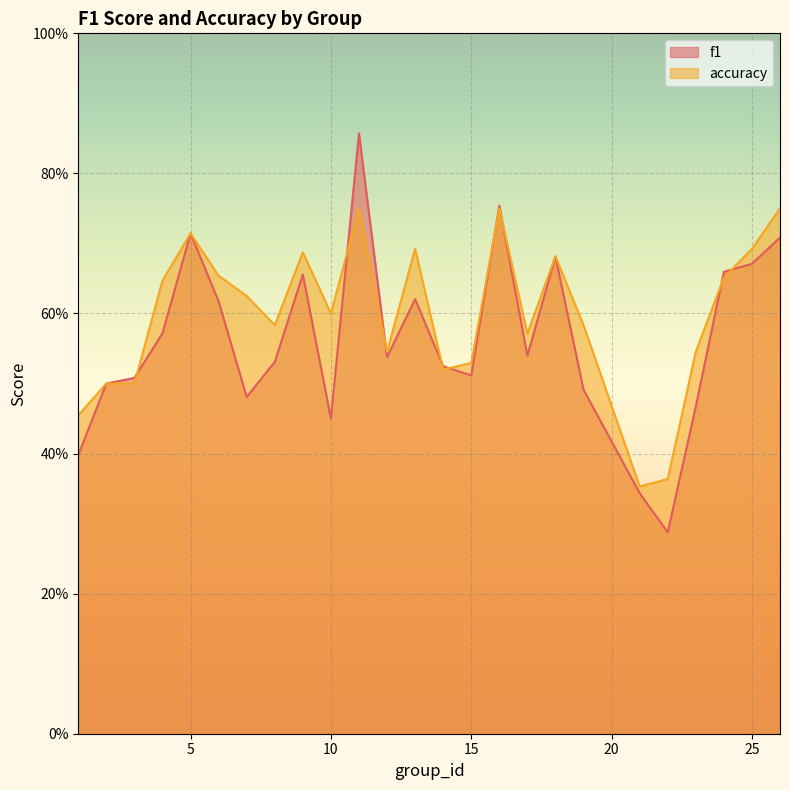

At which category does accuracy reach its first local peak?

5